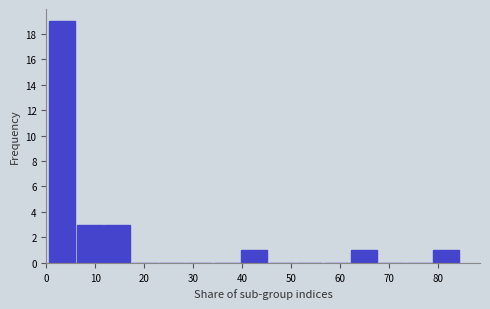

How tall is the bar that spans 12 to 17 on the x-axis? Neither the bar edges nor the heights are printed on the chart, so give them approximately, as read against the axes.

3